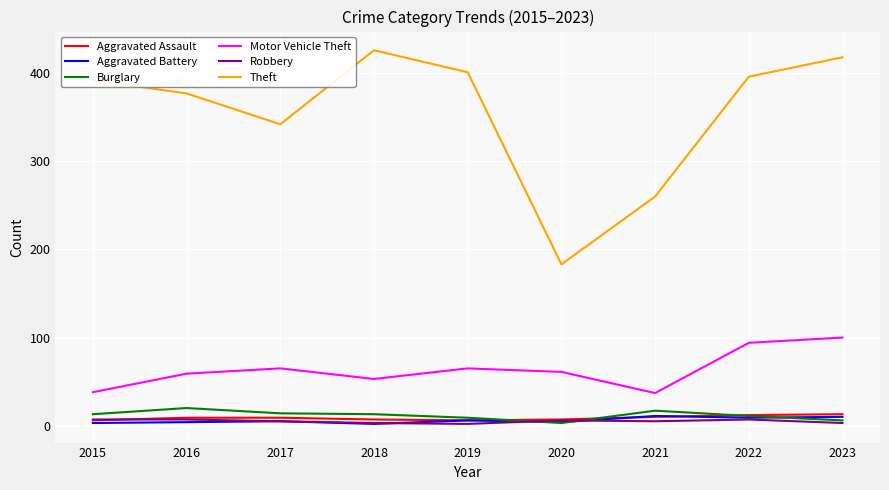

What is the sum of all Burglary values?

106